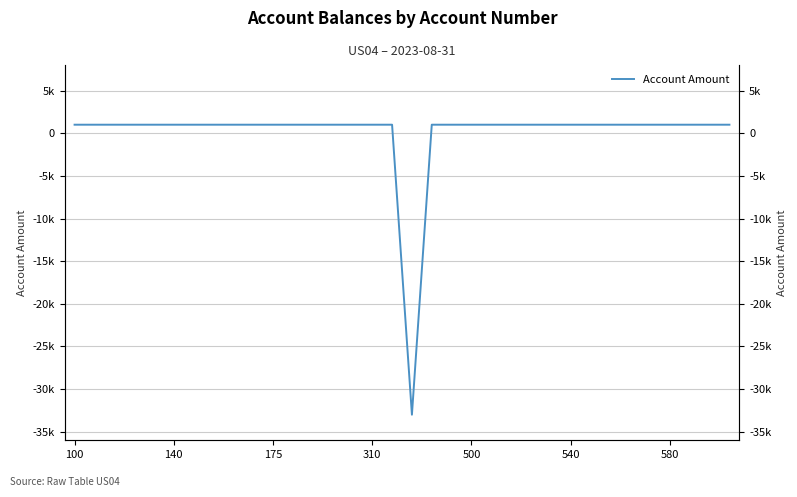

What is the sum of the values at 17 and 24?

-32000